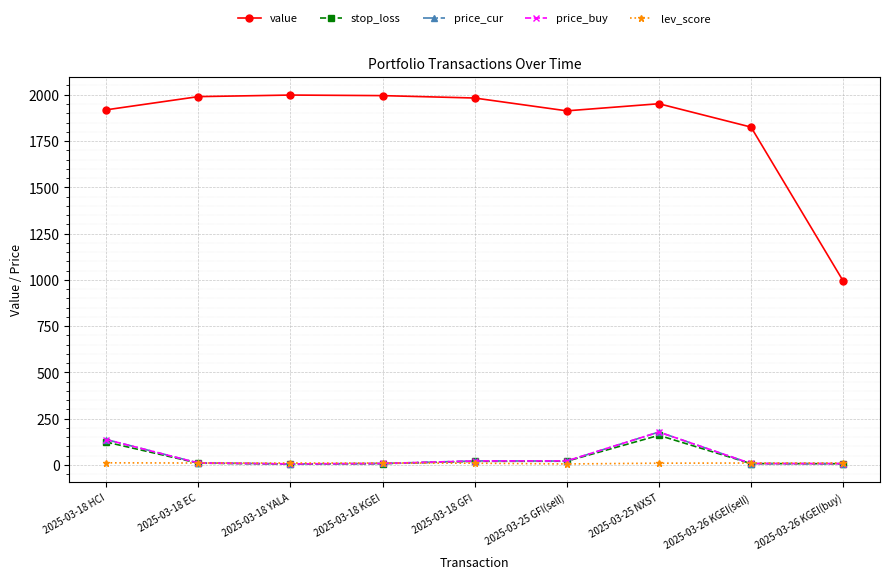

Which series has the widest spread of values?

value